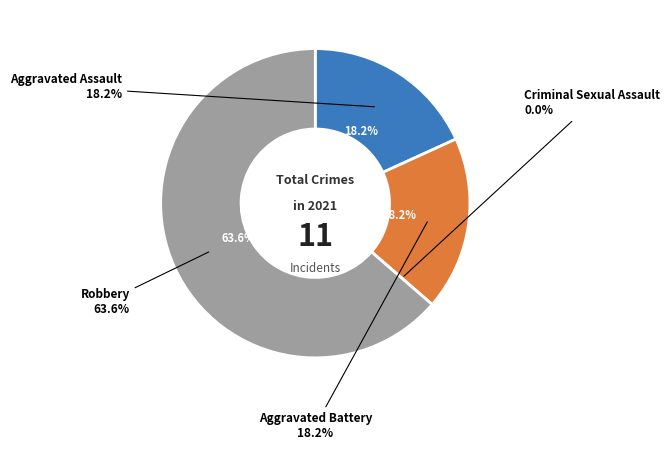

Is it true that Aggravated Assault is 18% of the pie?

True